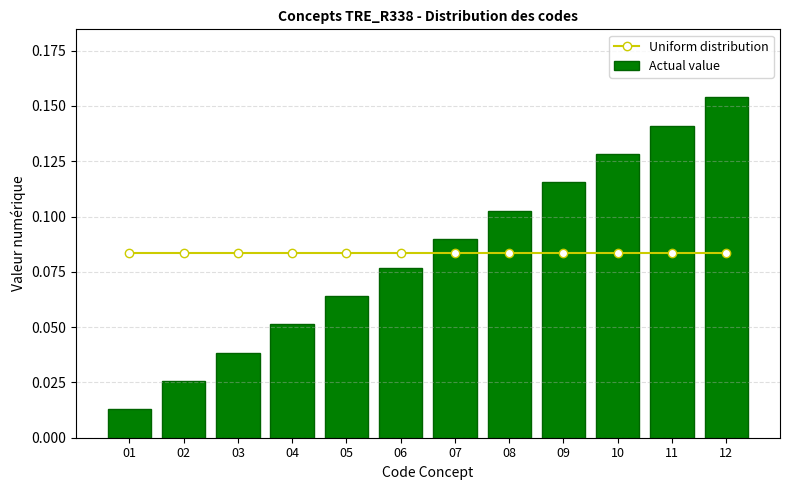

Count the number of categories in the chart.

12